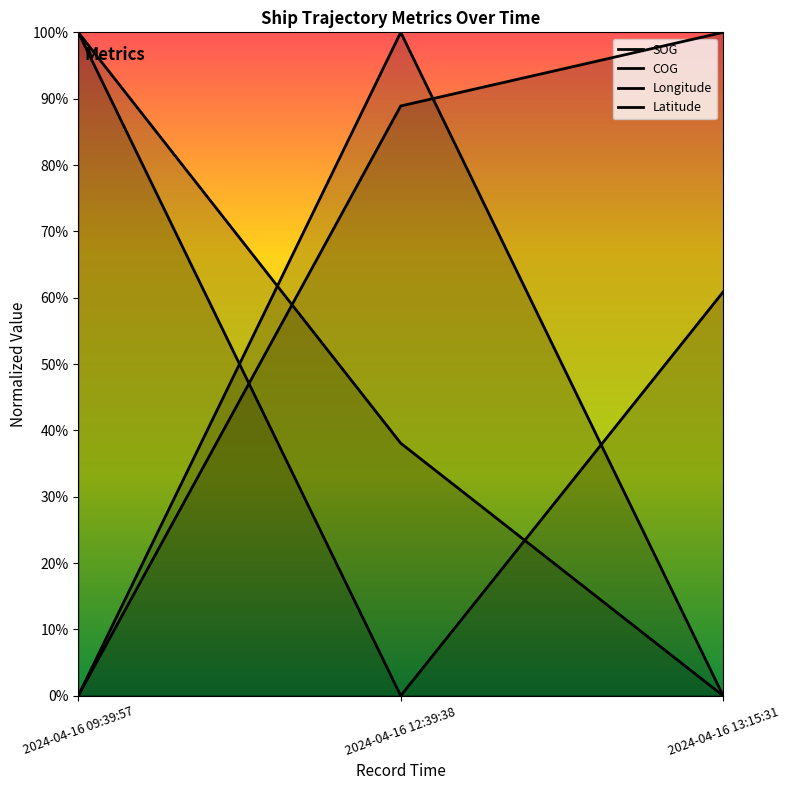

Reading right to left, list all the values displayed in this chart.

SOG: 2024-04-16 13:15:31=0.0	2024-04-16 12:39:38=1.0	2024-04-16 09:39:57=0.0
COG: 2024-04-16 13:15:31=1.0	2024-04-16 12:39:38=0.9	2024-04-16 09:39:57=0.0
Longitude: 2024-04-16 13:15:31=0.6	2024-04-16 12:39:38=0.0	2024-04-16 09:39:57=1.0
Latitude: 2024-04-16 13:15:31=0.0	2024-04-16 12:39:38=0.4	2024-04-16 09:39:57=1.0